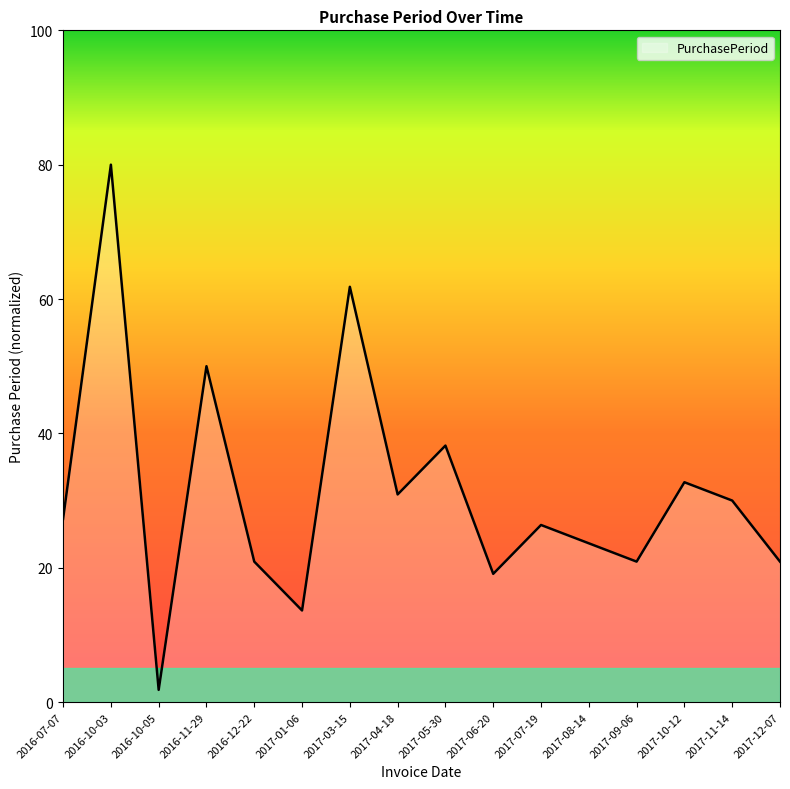

Which category has the highest value across all series?

2016-10-03